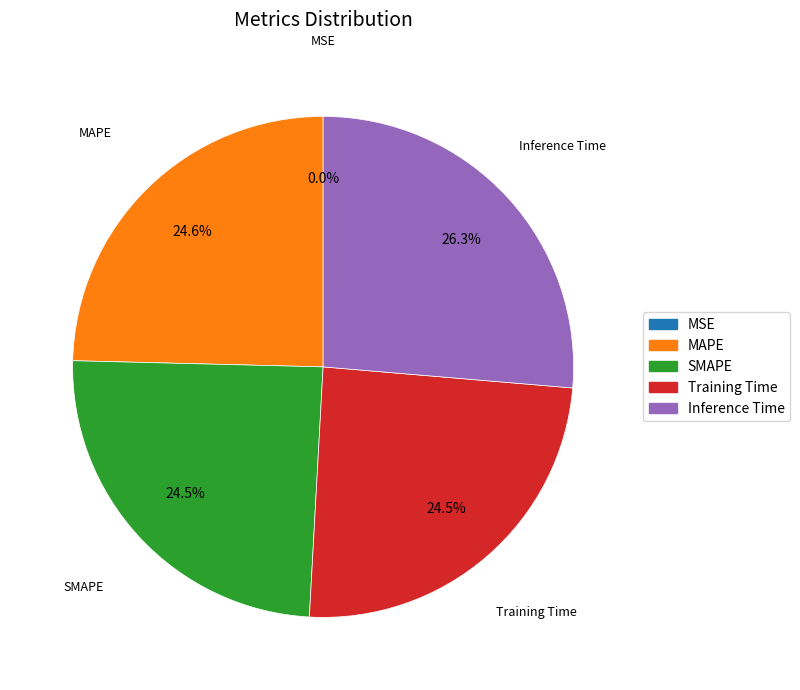

Do MAPE and Training Time together represent more than half of the pie?

No